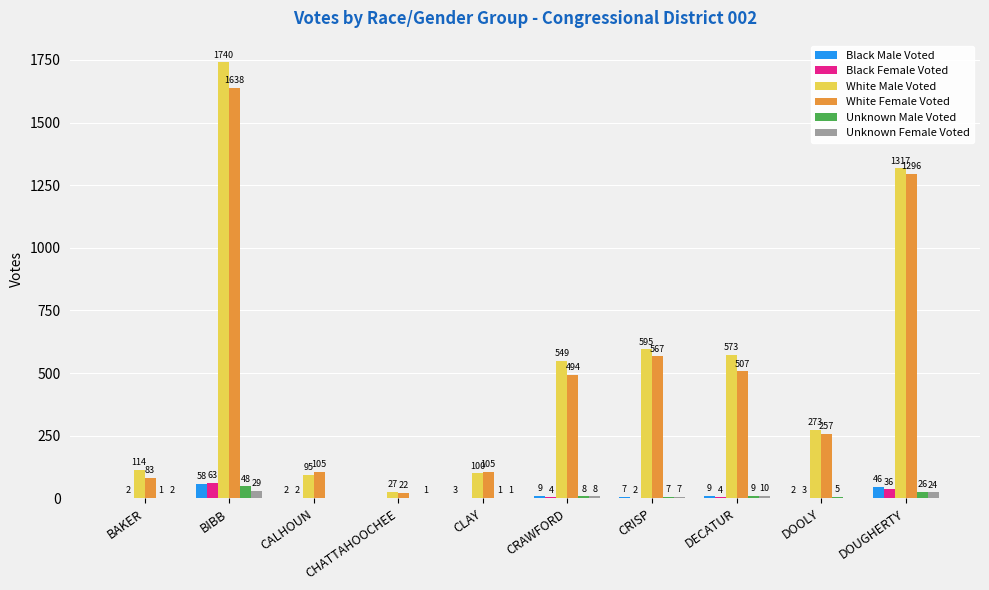

What is the sum of the Black Female Voted values at DECATUR and CRAWFORD?

8